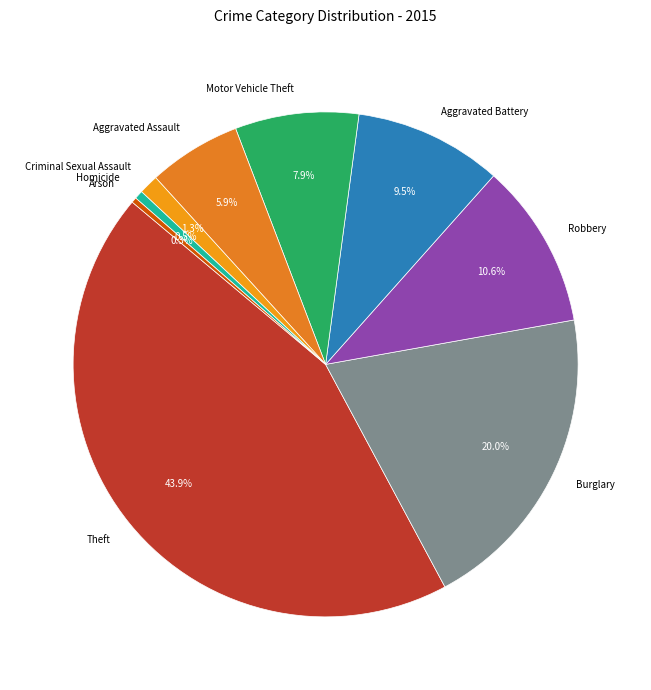

How many segments does this pie chart have?

9